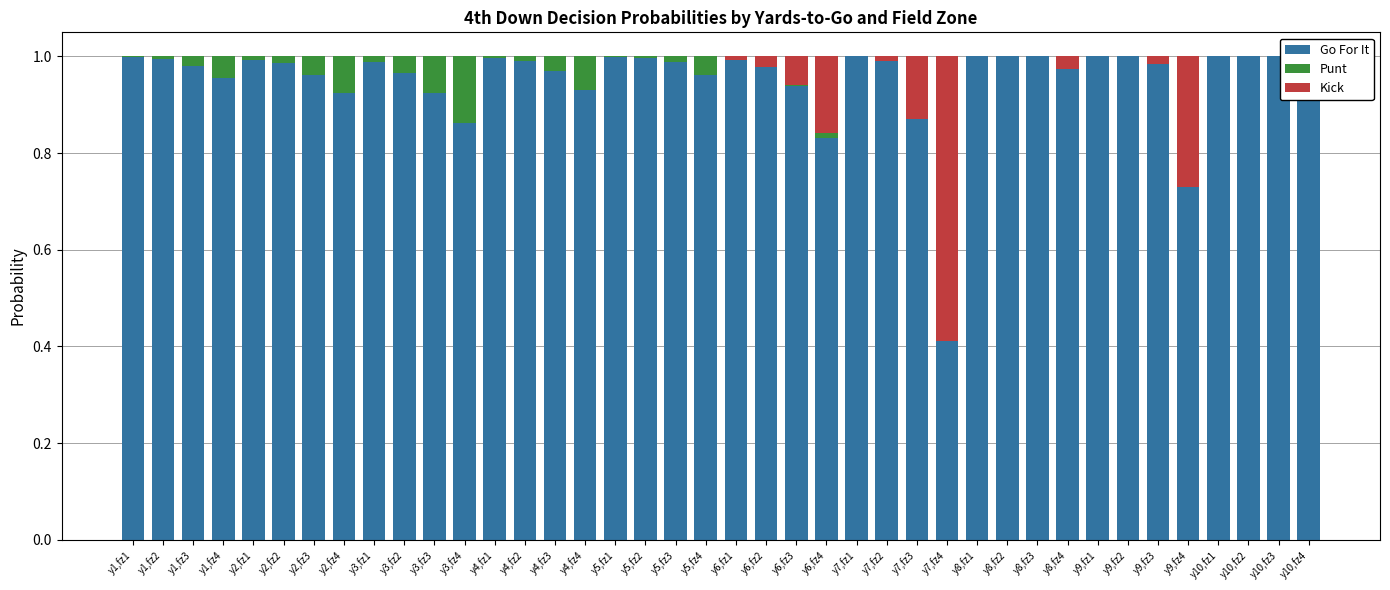

What is the value of the Go For It bar at the 1st from the left?

1.0